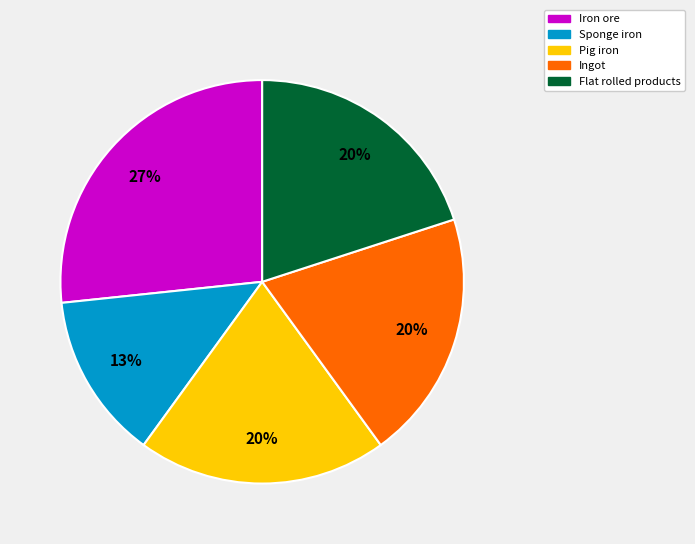

To the nearest percent, what portion does Flat rolled products represent?

20%